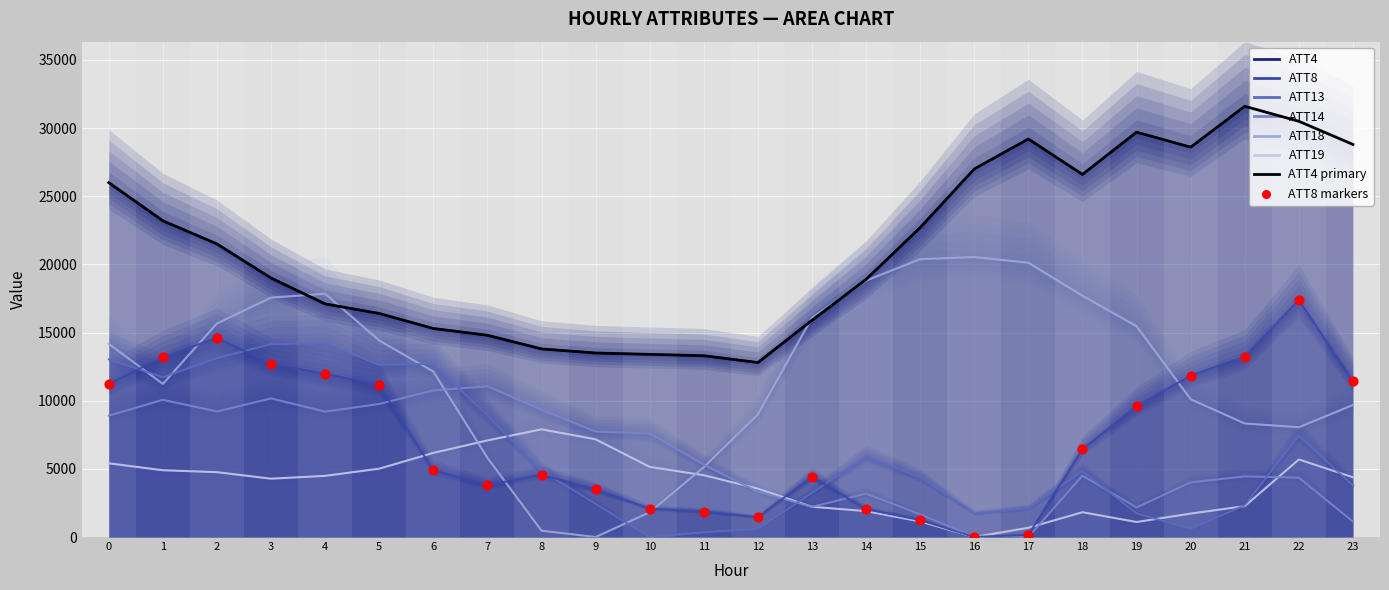

At how many categories does at least one series exceed 2195?

24